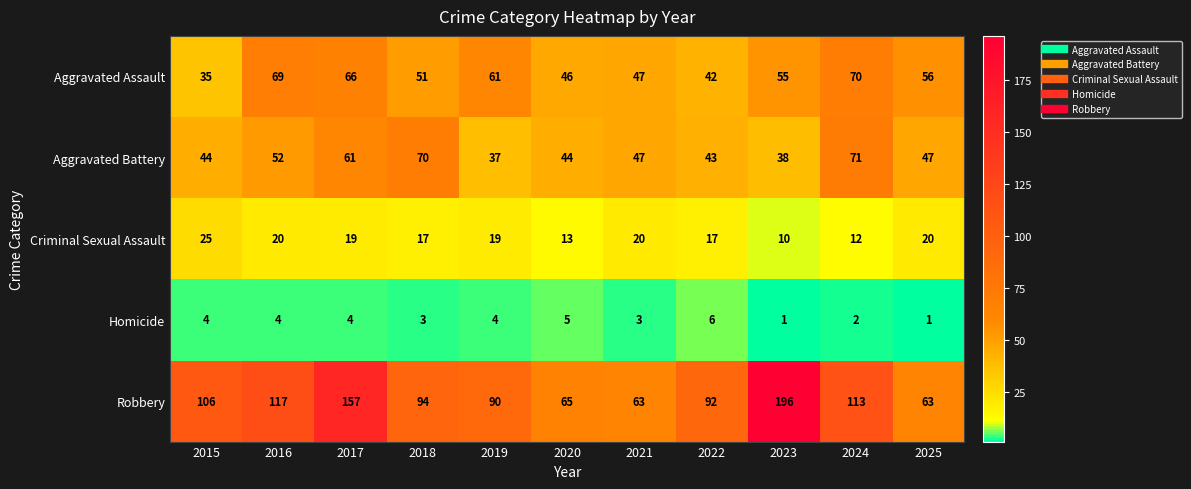

How many distinct data groups are displayed?

5